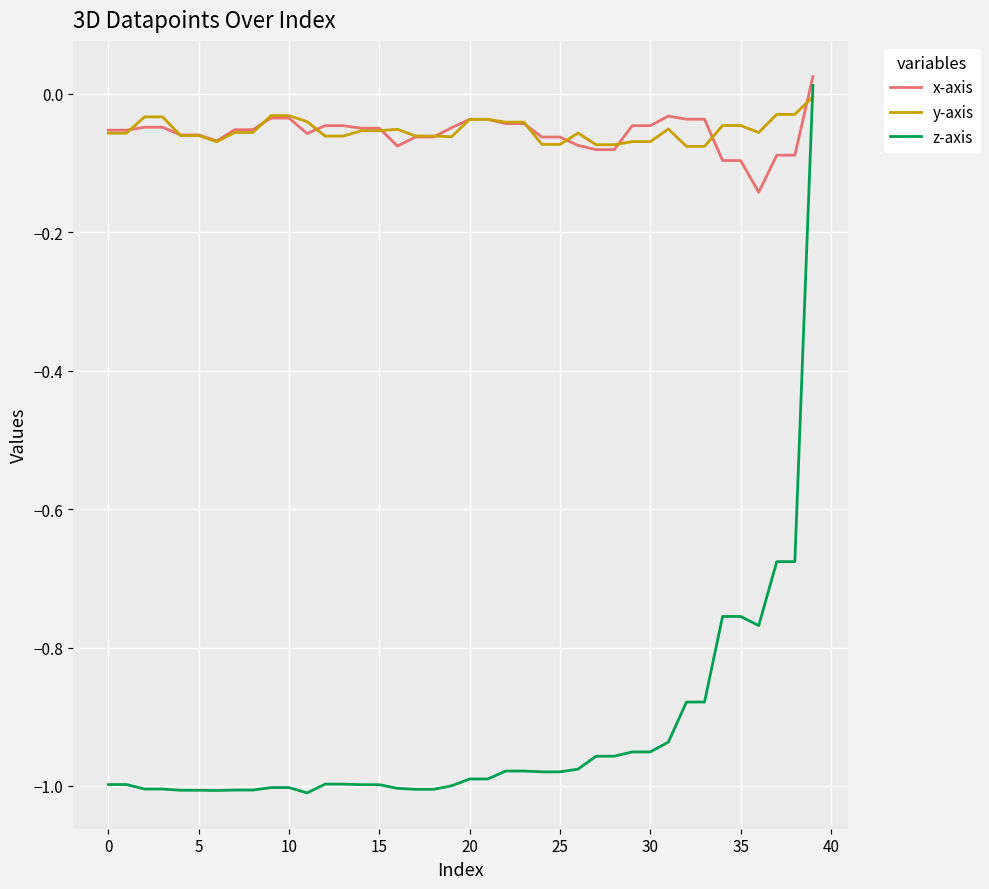

After their last crossing, which series has the higher values: z-axis or y-axis?

z-axis